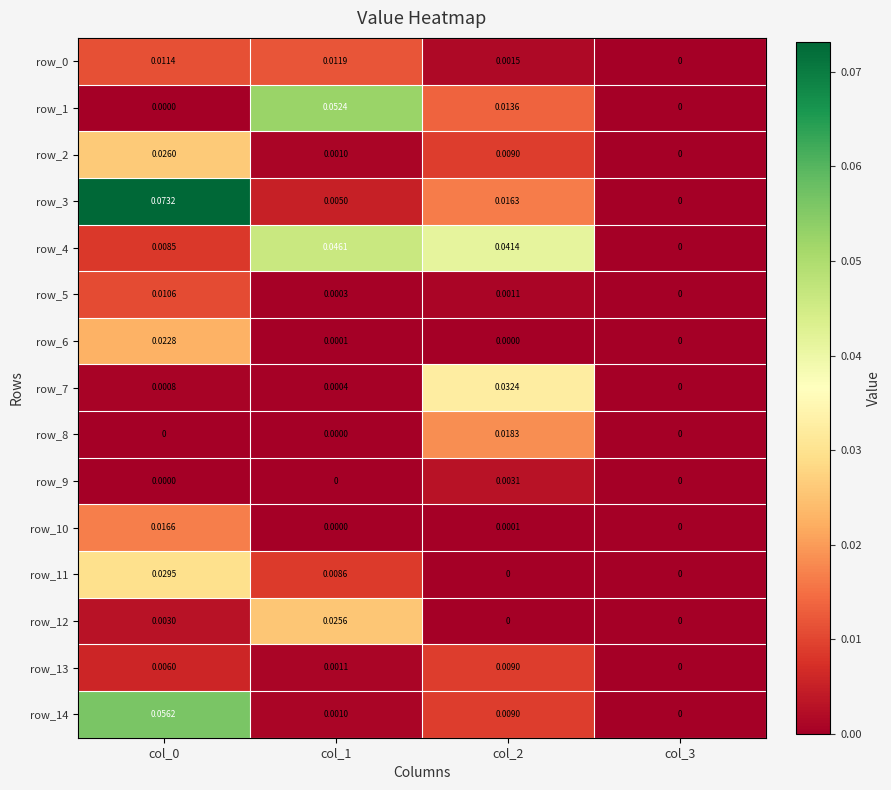

Which series changed the most between col_1 and col_2?

row_1